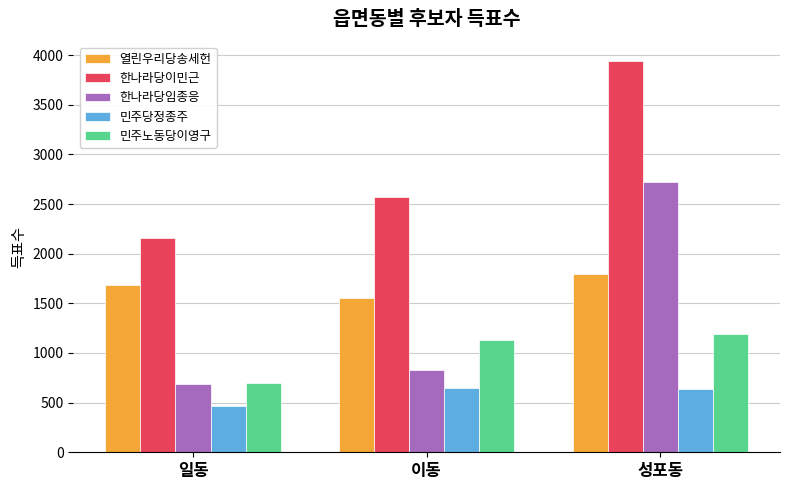

How many values in the 민주노동당이영구 series are below 1135?

1